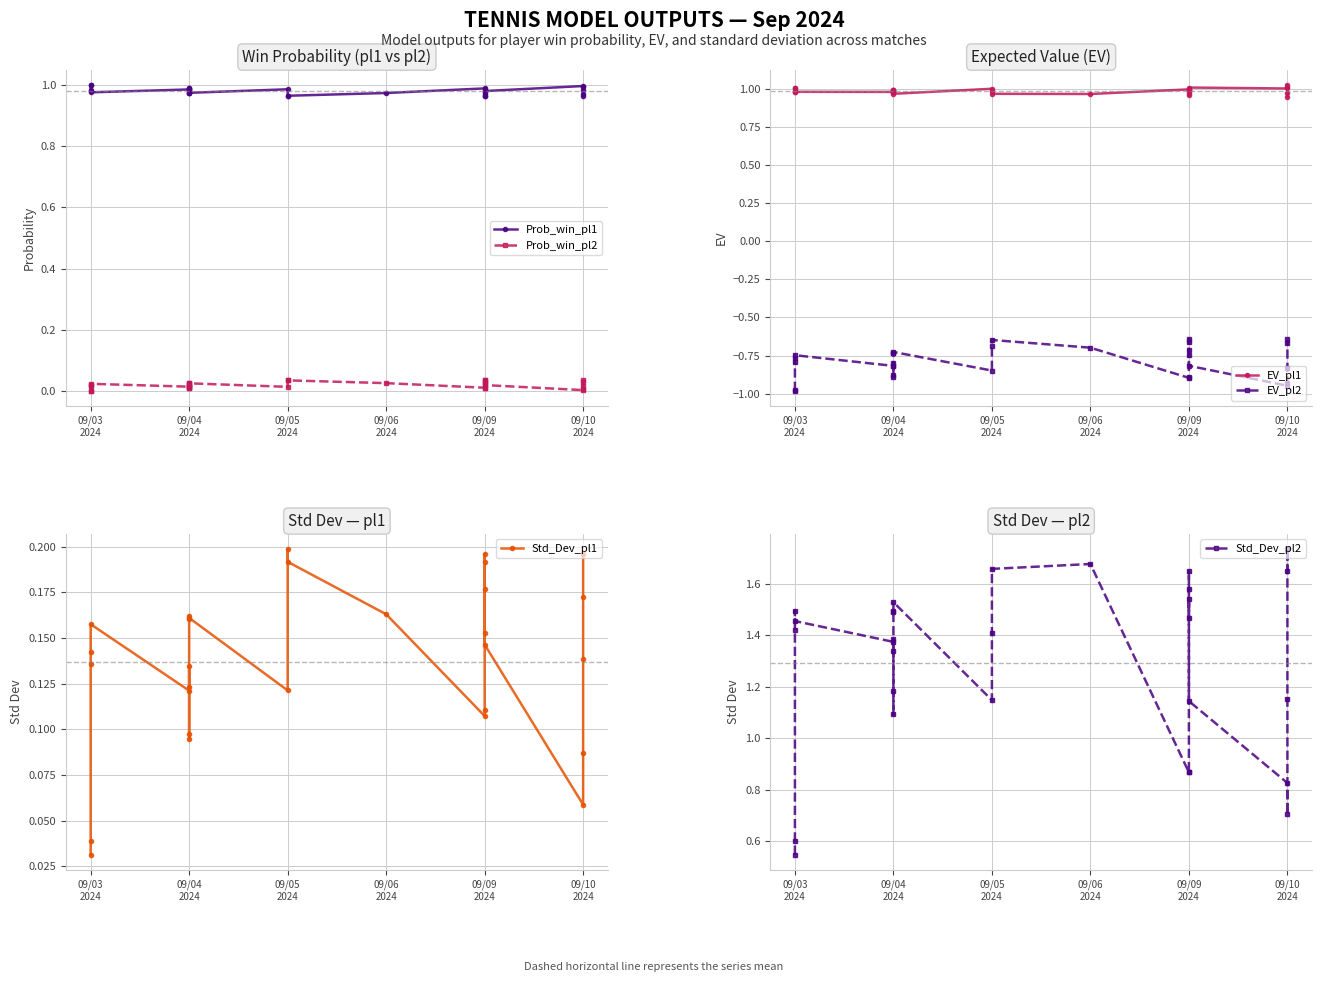

Rank the series by their maximum value, from lowest to highest.

EV_pl2, Prob_win_pl2, Std_Dev_pl1, Prob_win_pl1, EV_pl1, Std_Dev_pl2